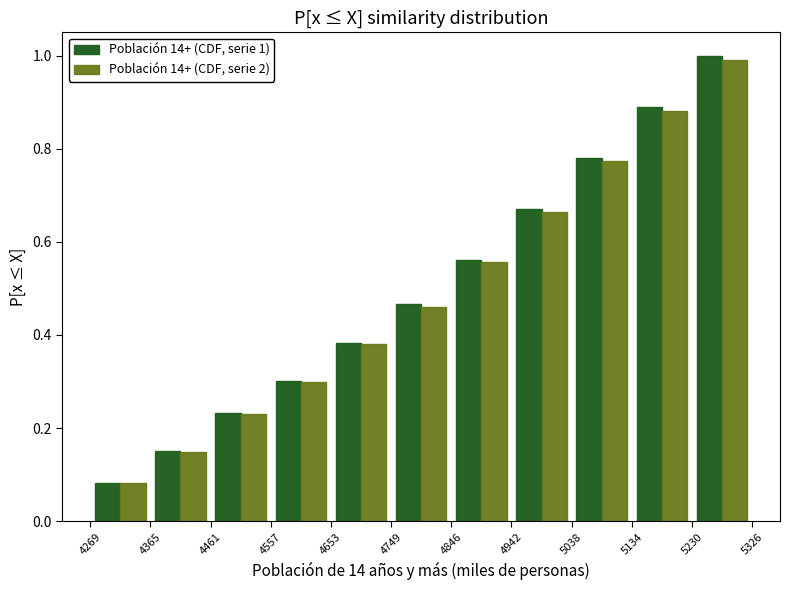

In the Población 14+ (CDF, serie 1) series, which range on the x-axis has the tallest bar?

5230 to 5326